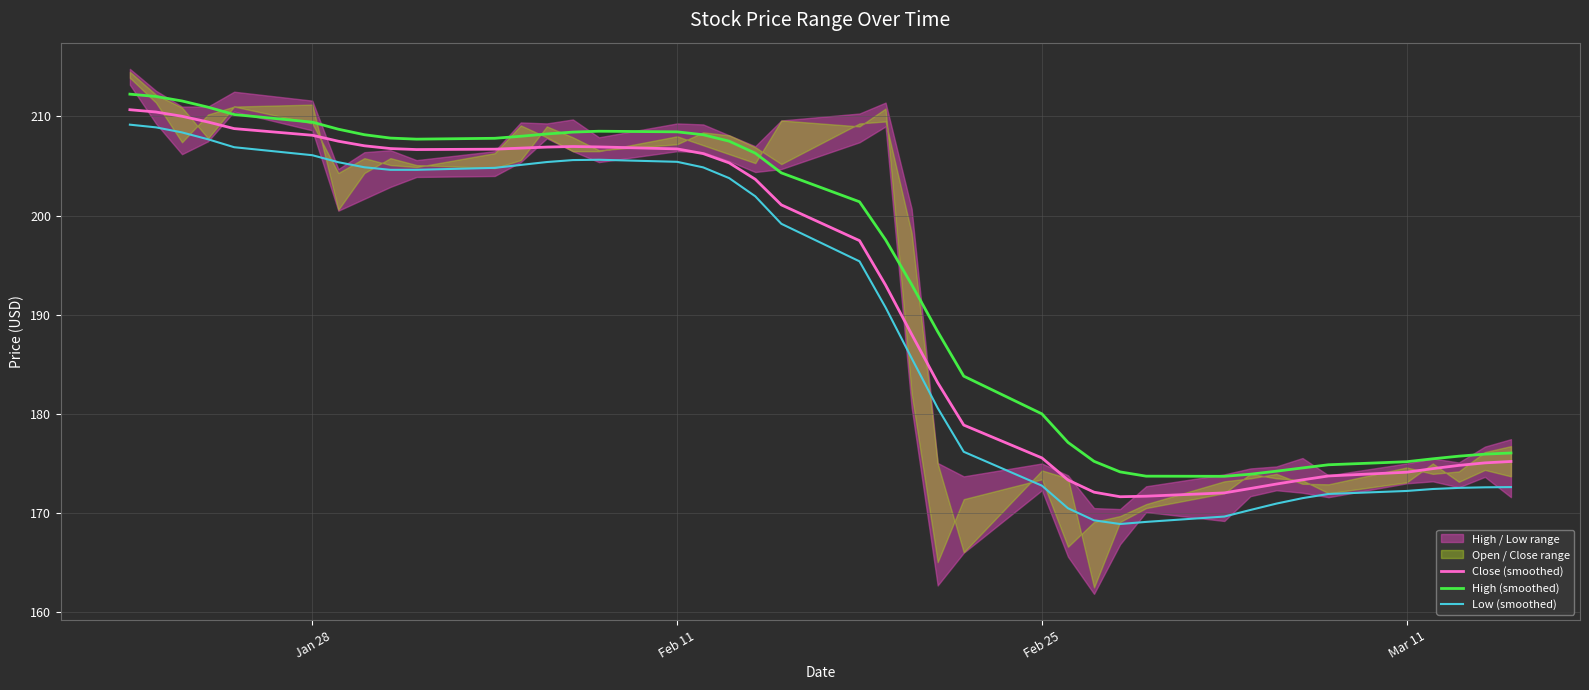

What is the lowest value of the Low (smoothed) series?

168.9